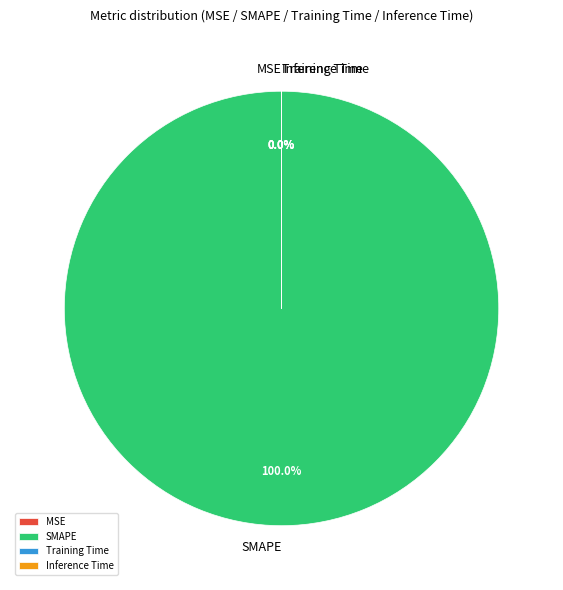

Which category accounts for the majority?

SMAPE